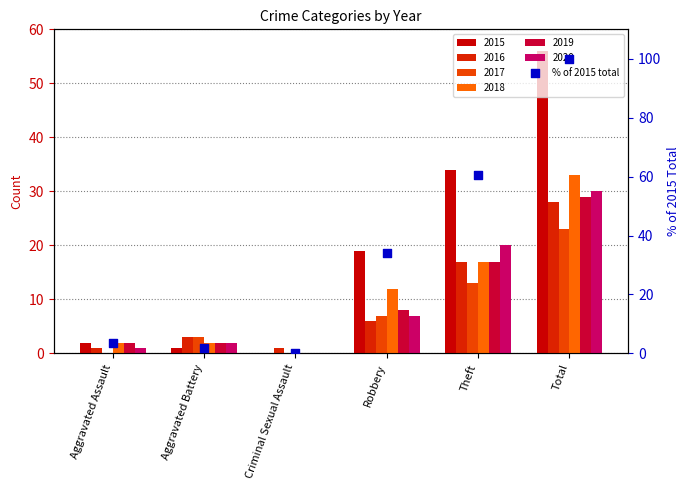

Which has a higher value, Aggravated Assault or Total?

Total